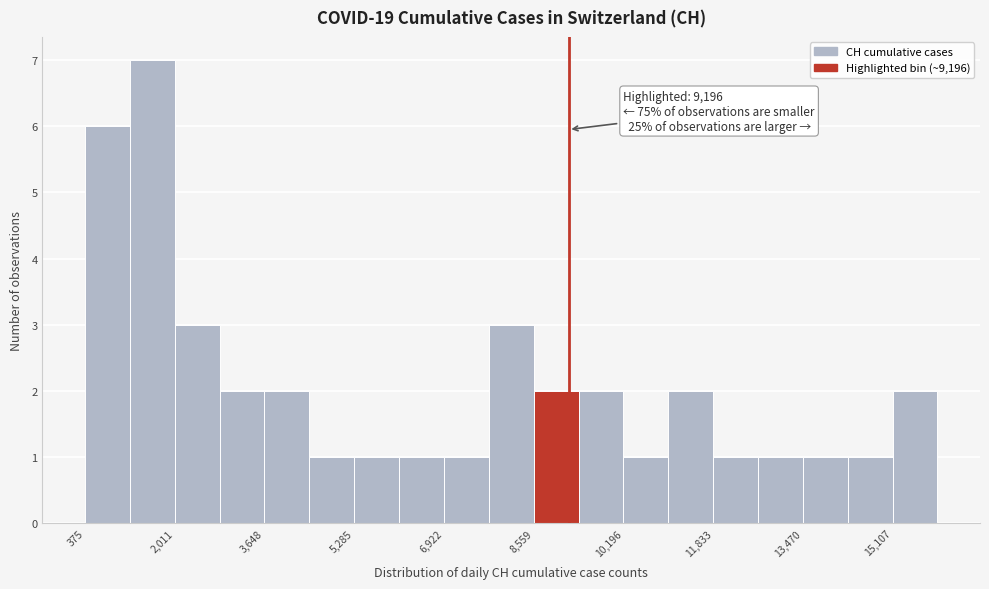

Which range on the x-axis has the tallest bar?

1200 to 2000